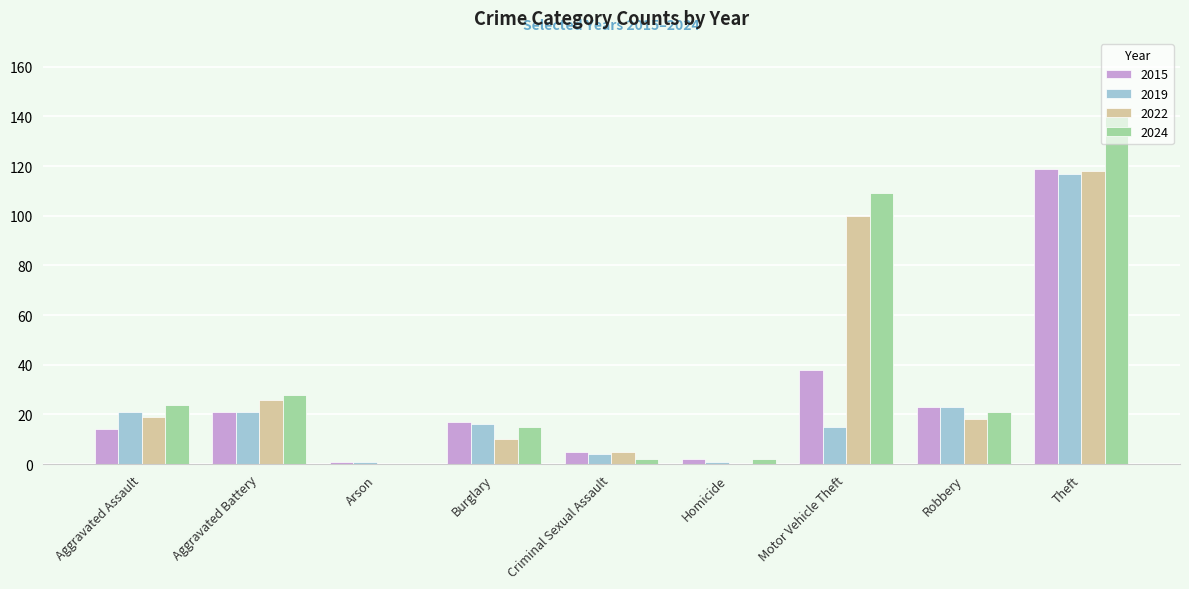

Where is 2015 nearest to the value 60?

Motor Vehicle Theft